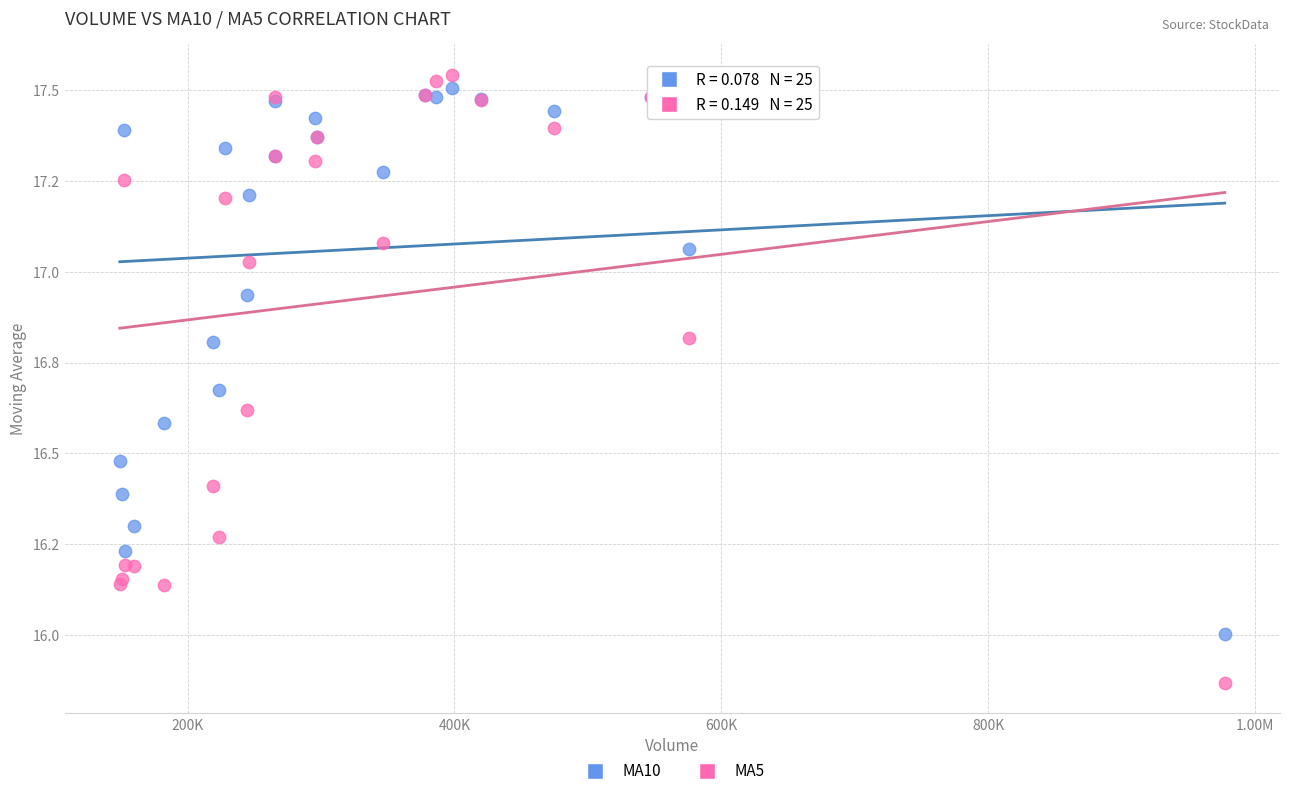

Which series reaches the minimum Y coordinate?

MA5